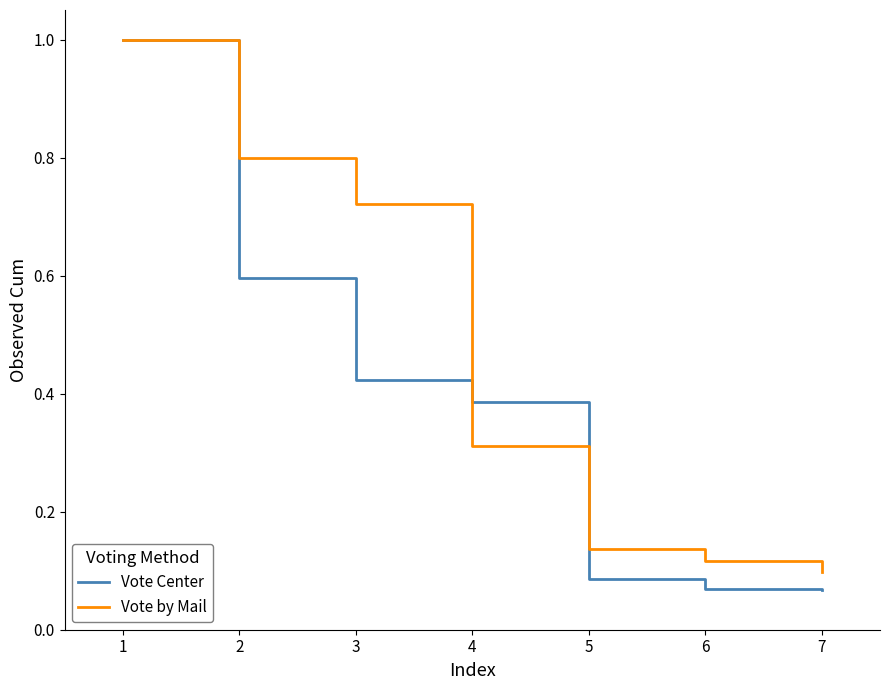

What is the maximum value shown in the chart?

1.0